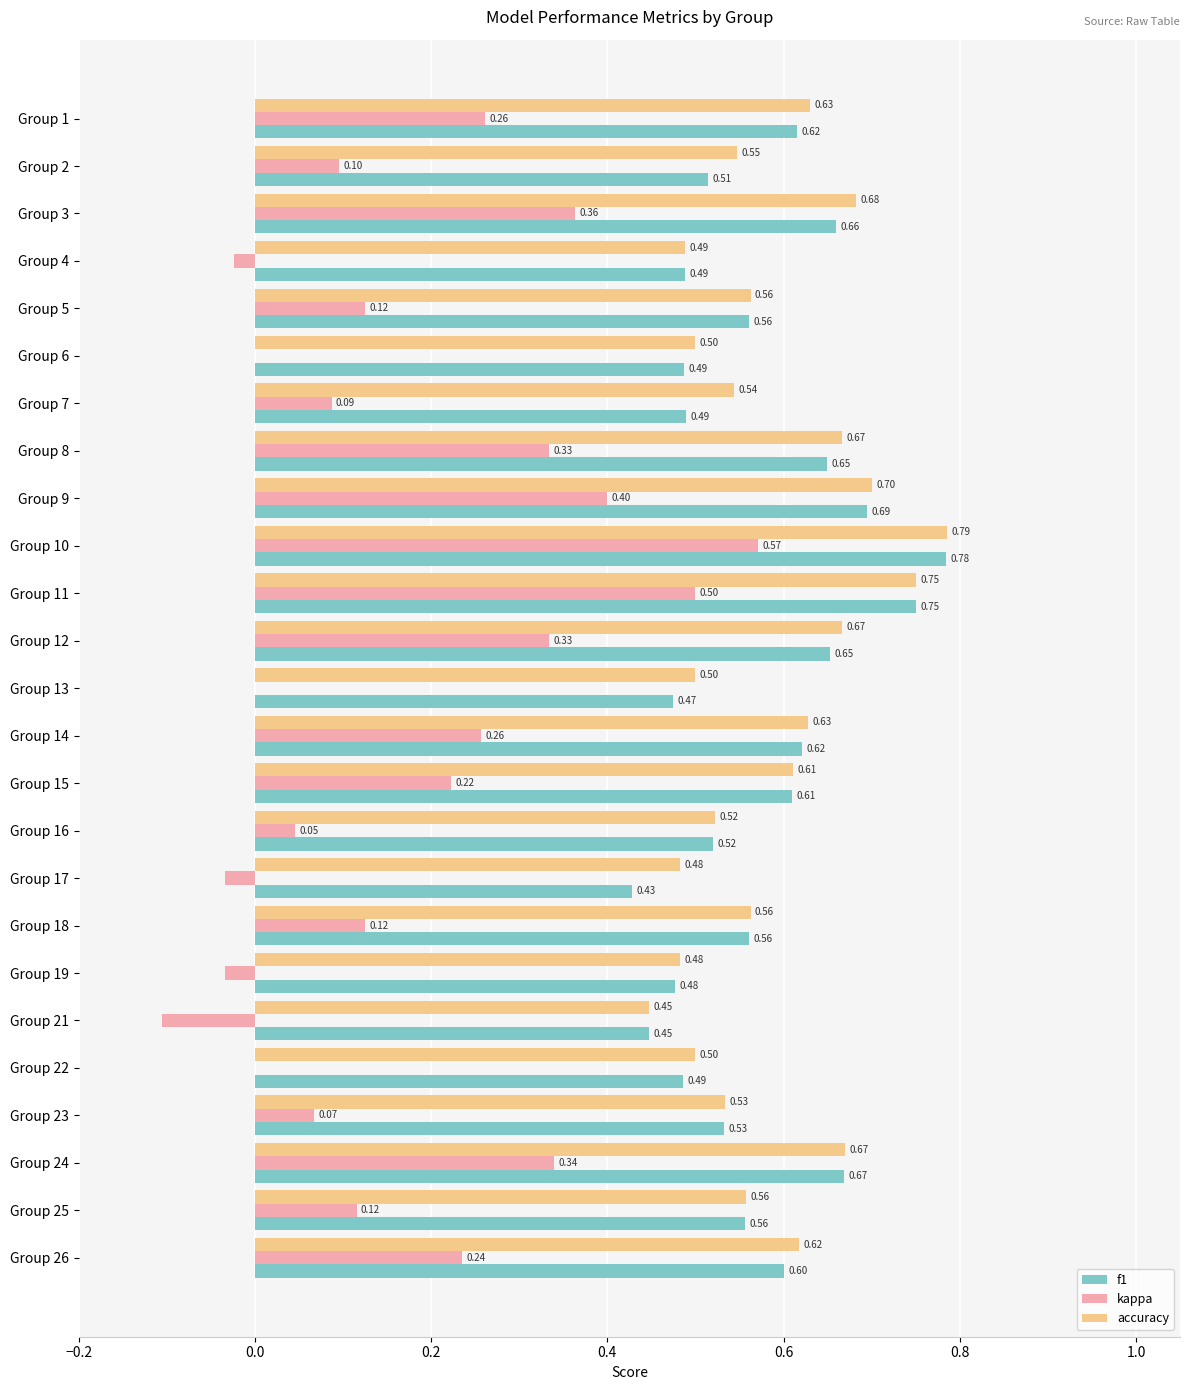

Which series changed the most between Group 11 and Group 12?

kappa